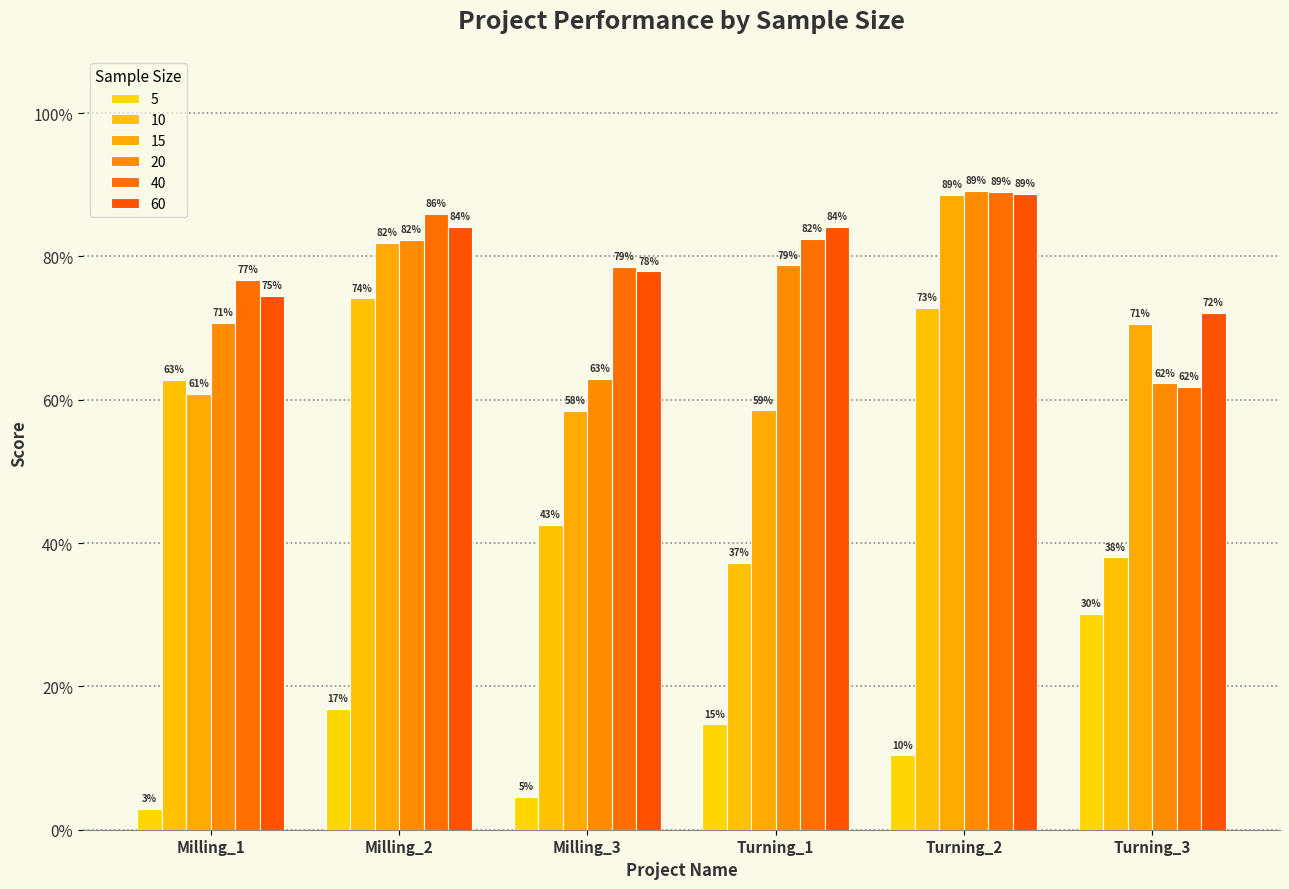

What is the average value of the 5 series?

0.1